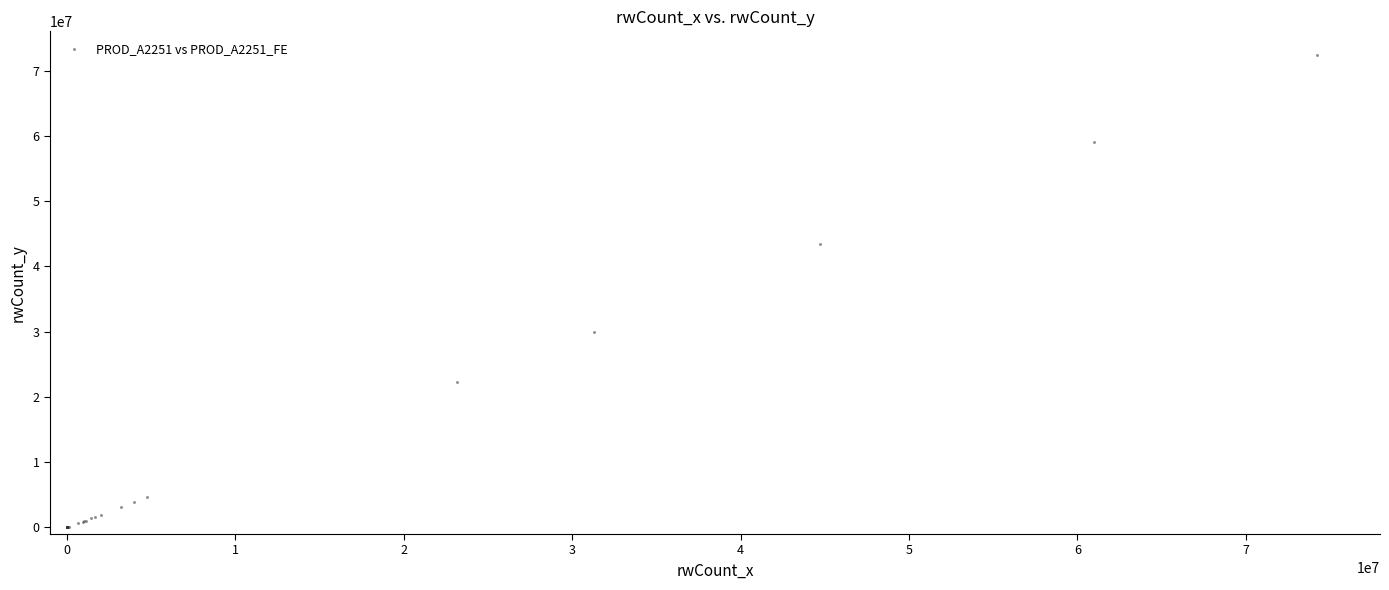

What Y value in the scatter plot is closest to 36191925?

29986325